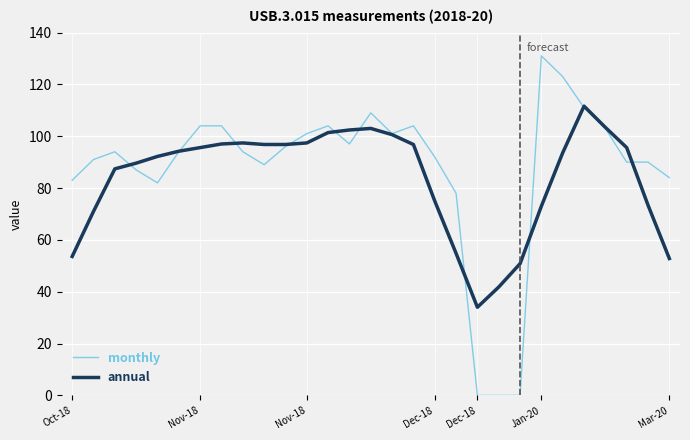

What is the highest value of the monthly series?

131.0